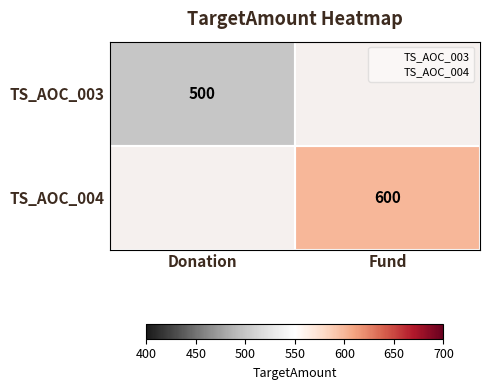

Count the number of data series in this chart.

2